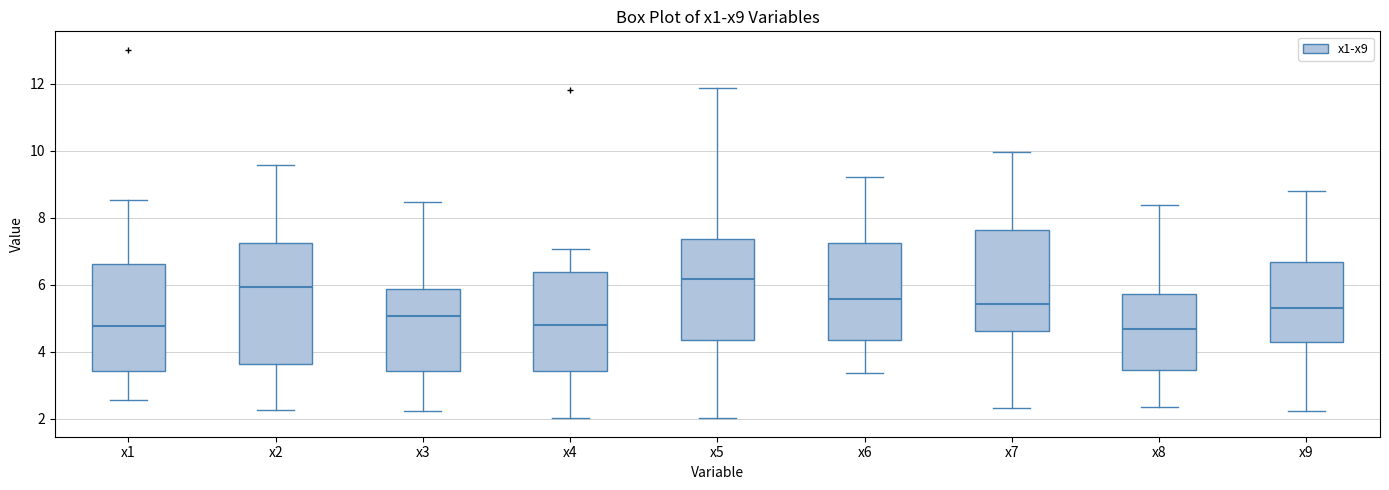

Reading left to right, read every box against the y-axis: the position of its median line, the range the box covers, and the ends of its whiskers. The values are not printed on the chart, so give them approximately, as read against the axis.

x1: median 4.8, box 3.4 to 6.6, whiskers 2.6 to 8.6
x2: median 6.0, box 3.6 to 7.2, whiskers 2.2 to 9.6
x3: median 5.0, box 3.4 to 5.8, whiskers 2.2 to 8.4
x4: median 4.8, box 3.4 to 6.4, whiskers 2.0 to 7.0
x5: median 6.2, box 4.4 to 7.4, whiskers 2.0 to 11.8
x6: median 5.6, box 4.4 to 7.2, whiskers 3.4 to 9.2
x7: median 5.4, box 4.6 to 7.6, whiskers 2.4 to 10.0
x8: median 4.6, box 3.4 to 5.8, whiskers 2.4 to 8.4
x9: median 5.2, box 4.2 to 6.6, whiskers 2.2 to 8.8